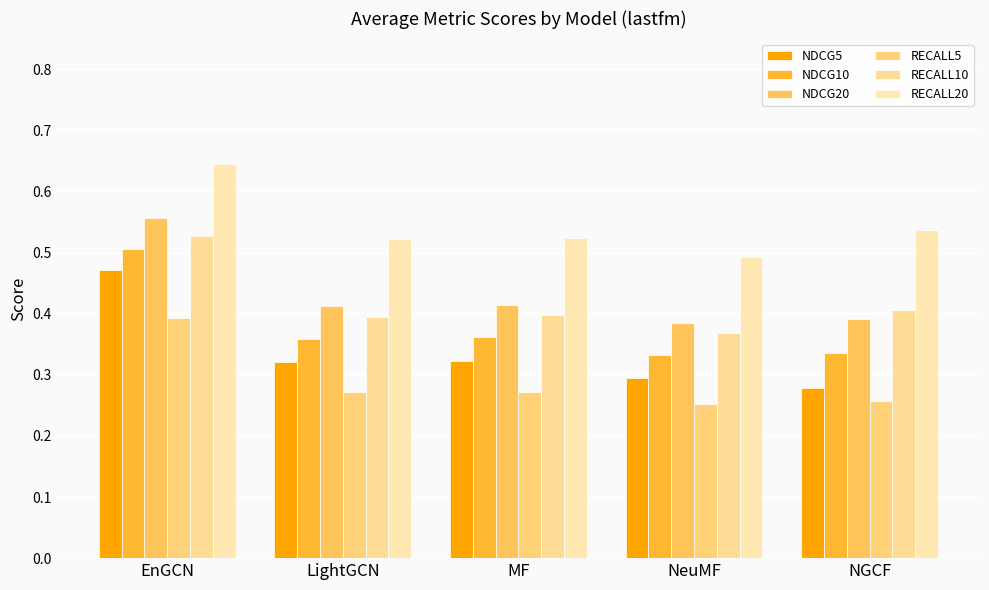

At which category is the sum across all series the highest?

EnGCN